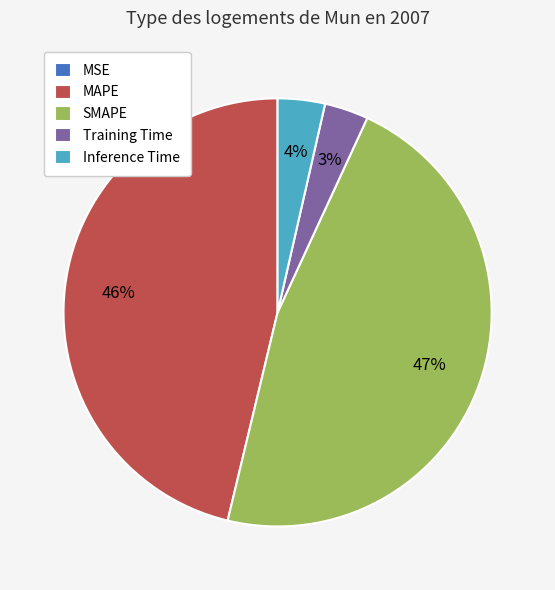

To the nearest percent, what is the difference between the largest and smallest slice percentages?

47%